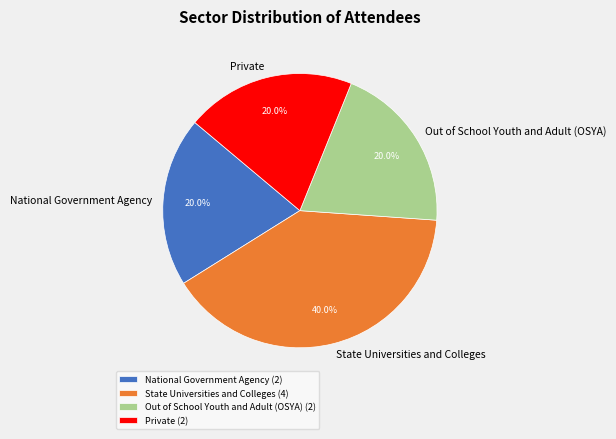

To the nearest percent, what is the average slice percentage?

25%